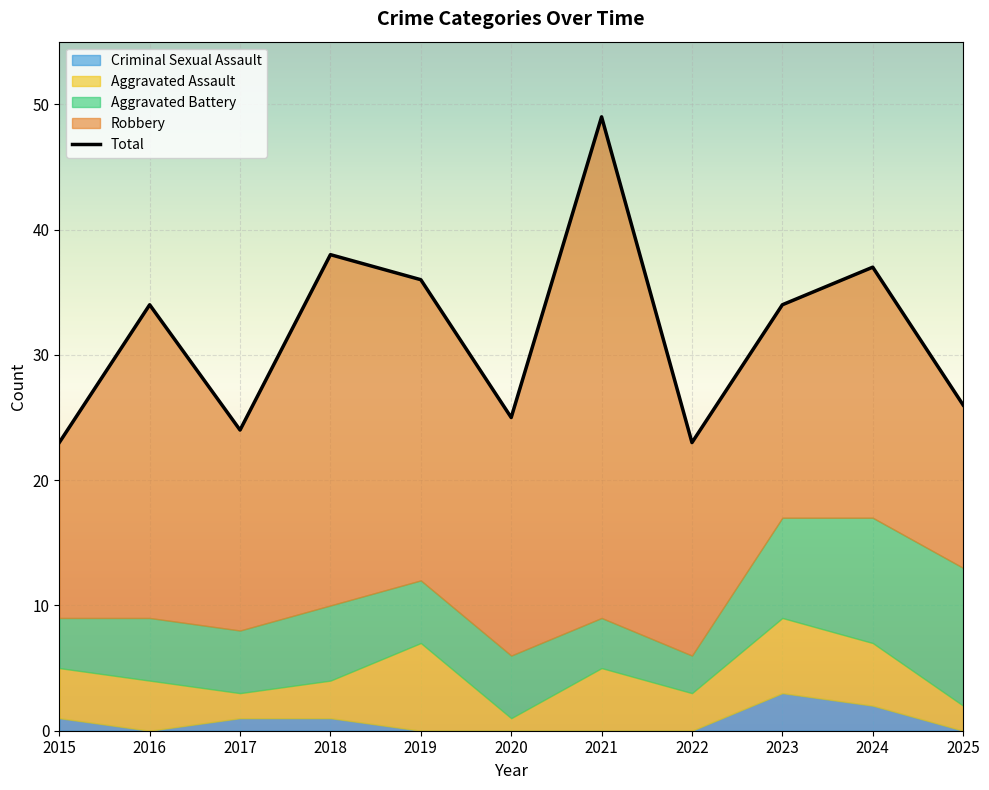

Which label corresponds to the smallest value in the chart?

2015